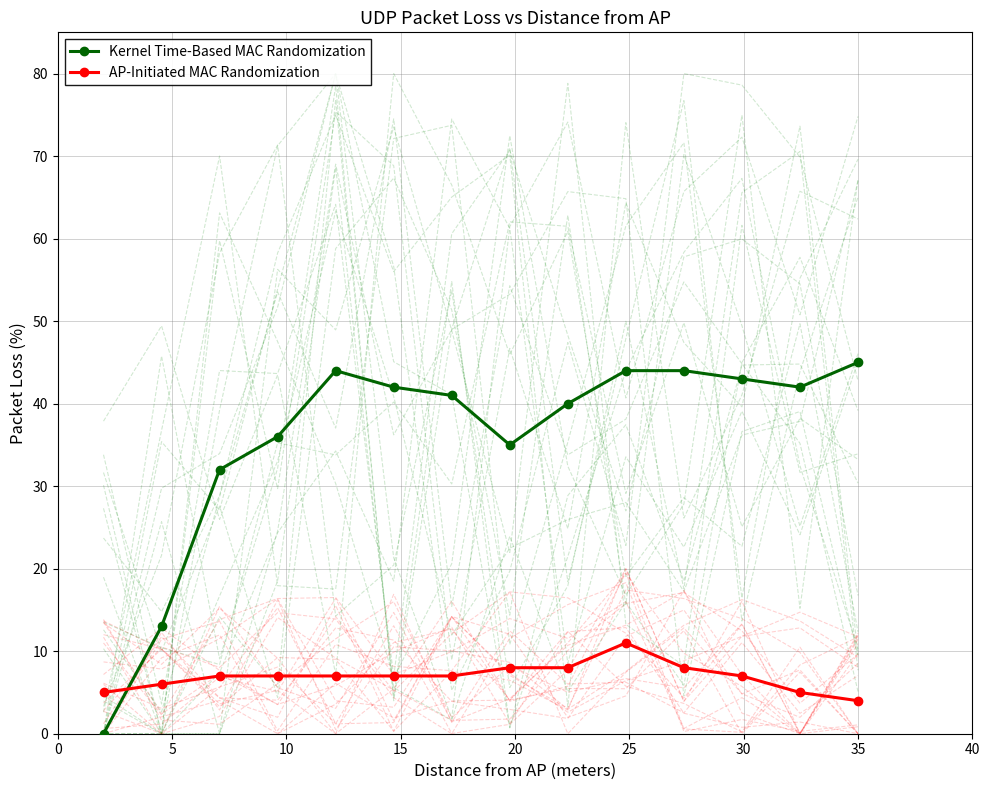

Reading left to right, transcribe all the data shown in this chart.

Kernel Time-Based MAC Randomization: 0	13	32	36	44	42	41	35	40	44	44	43	42	45
AP-Initiated MAC Randomization: 5	6	7	7	7	7	7	8	8	11	8	7	5	4